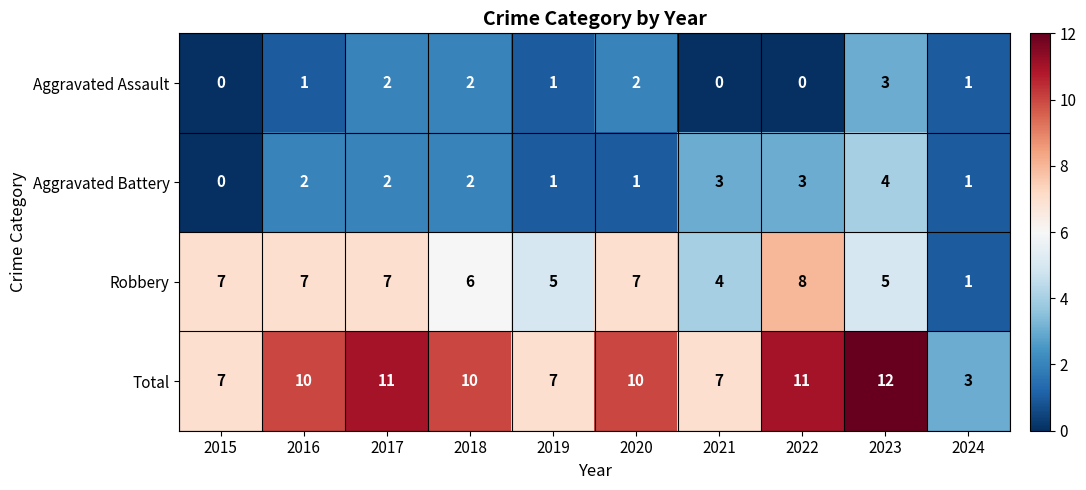

Is it true that Aggravated Battery equals 2 at 2018?

True